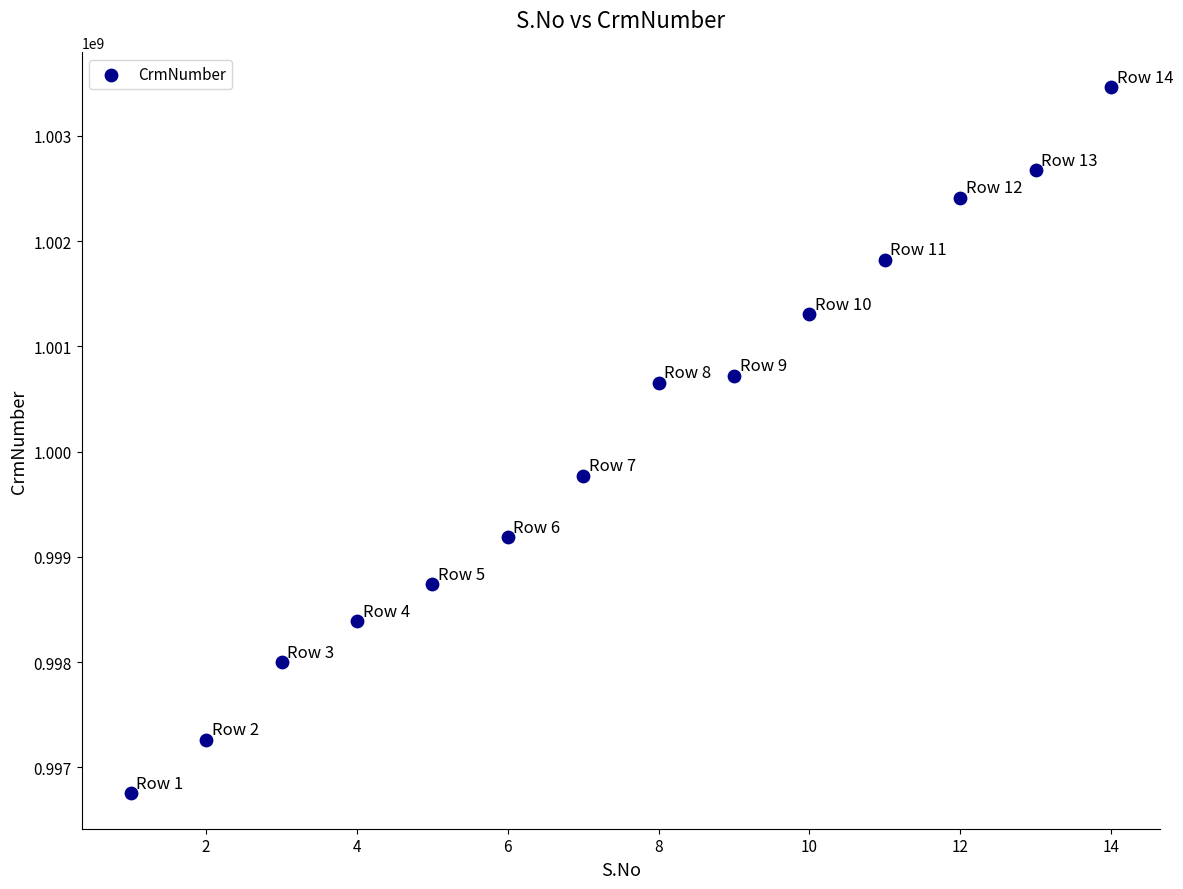

What is the range of Y values (max minus min)?

6707407